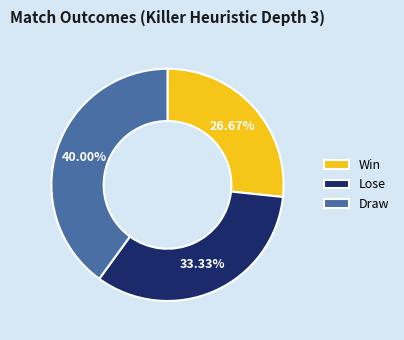

Does any single category account for the majority?

No